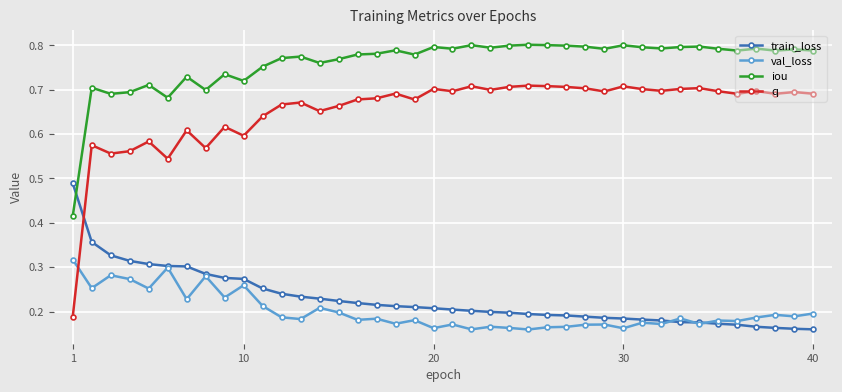

List the series in order of their peak value, lowest first.

val_loss, train_loss, q, iou